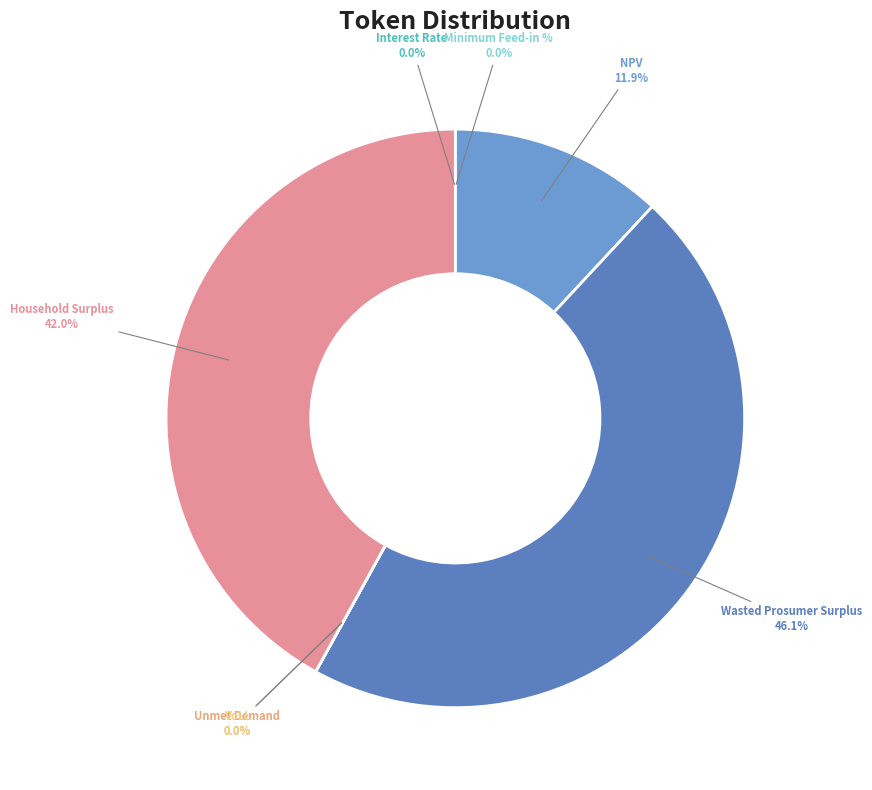

To the nearest percent, what is the average slice percentage?

14%